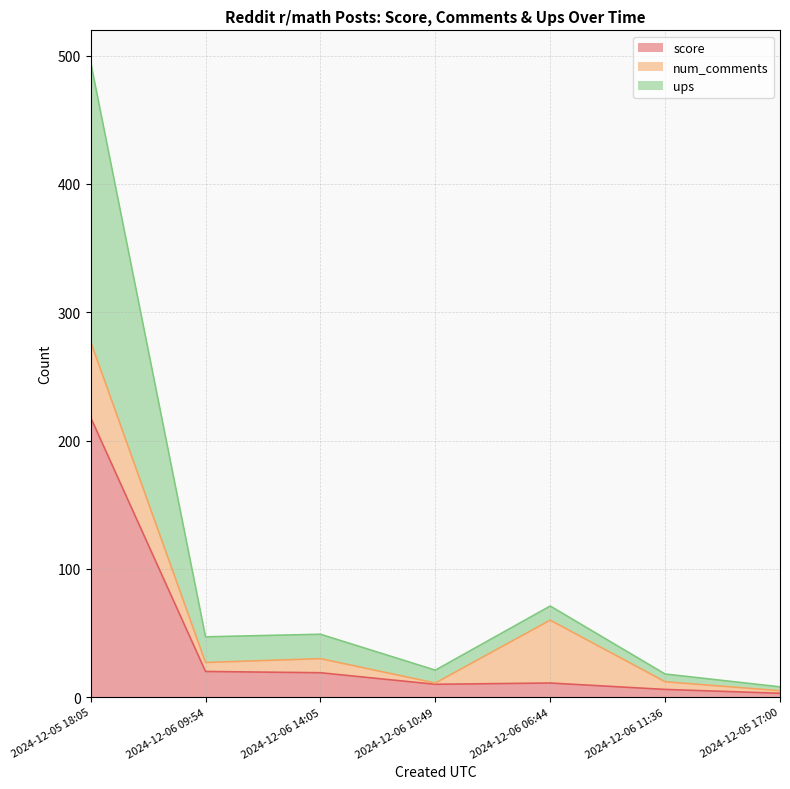

What is the maximum value for ups?

495